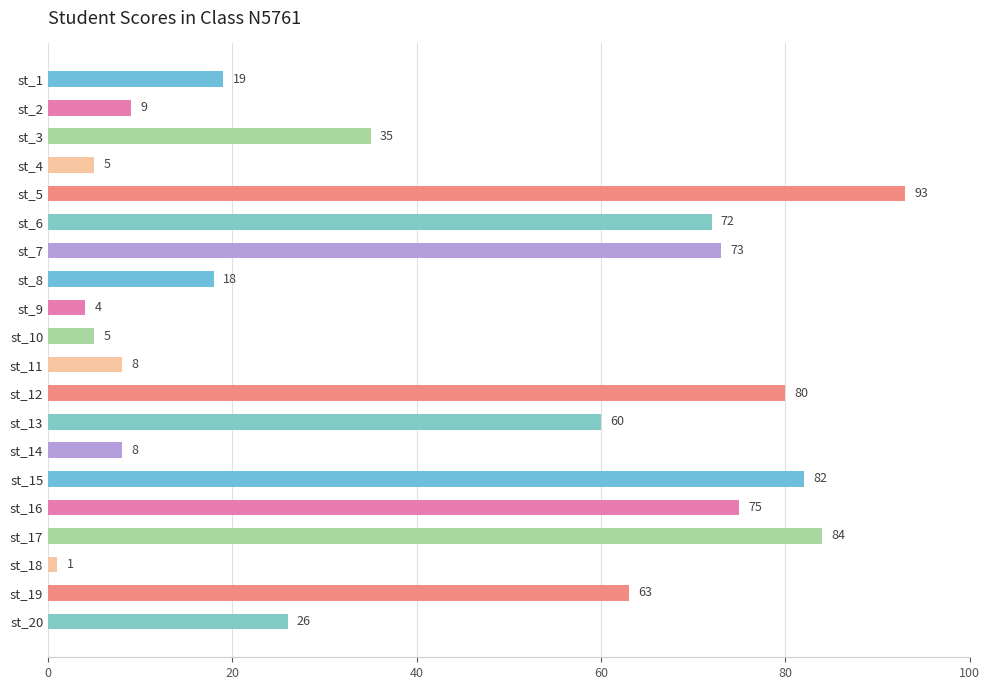

Which has a higher value, st_3 or st_7?

st_7